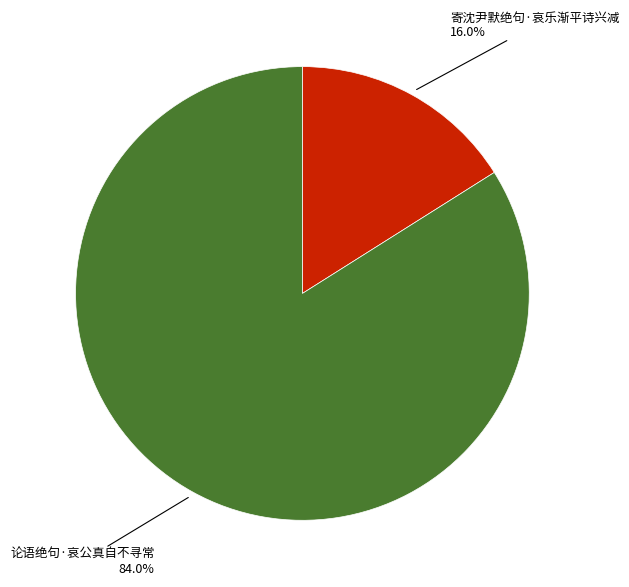

The 寄沈尹默绝句·哀乐渐平诗兴减 slice represents 16% of the pie. True or false?

True